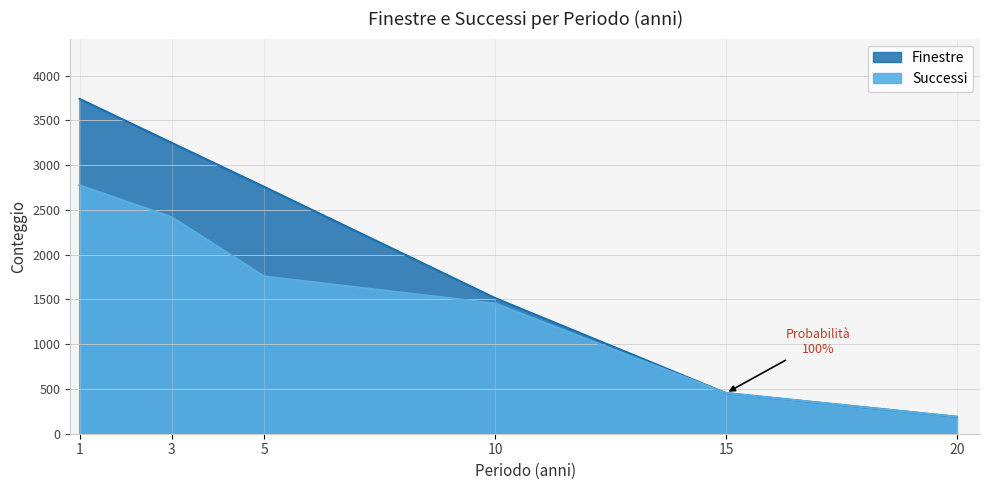

What is the difference between the highest and lowest values at 1?

965